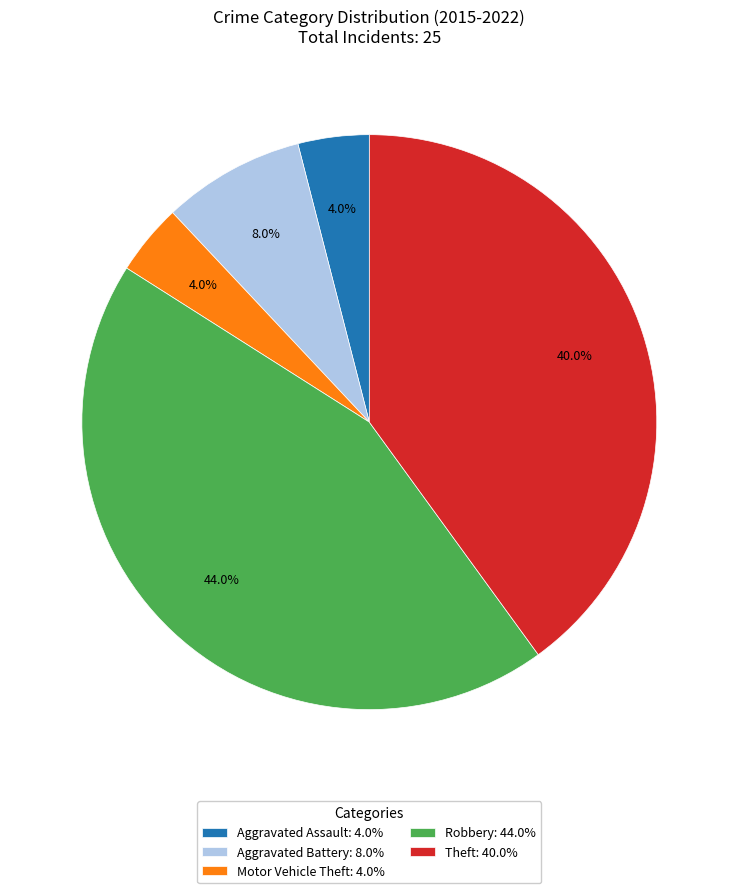

Which has a higher value, Robbery: 44.0% or Motor Vehicle Theft: 4.0%?

Robbery: 44.0%